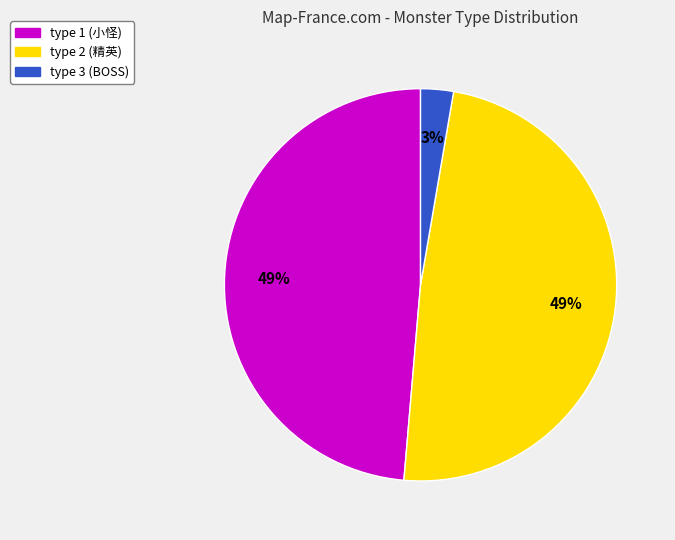

To the nearest percent, what is the average slice percentage?

33%